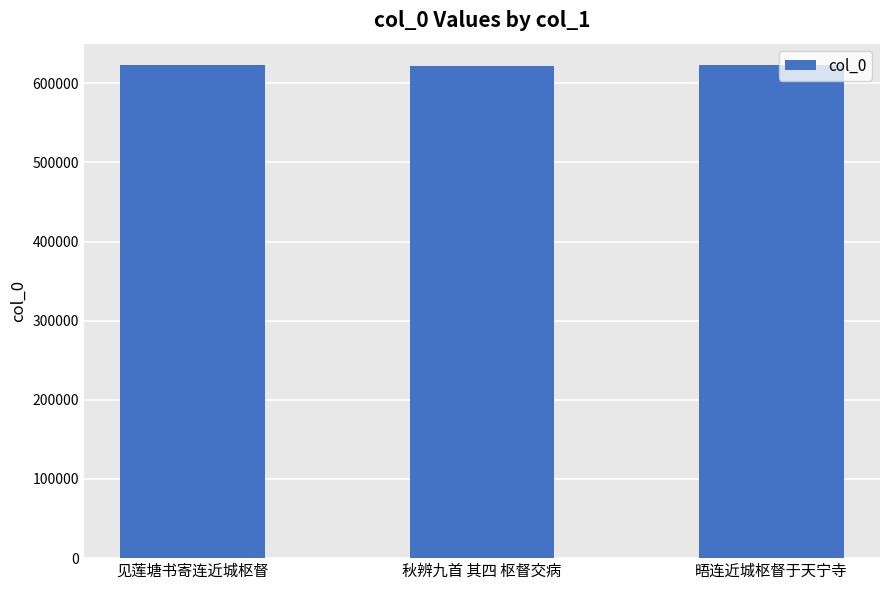

What is the label of the 2nd bar from the right?

秋辨九首 其四 枢督交病